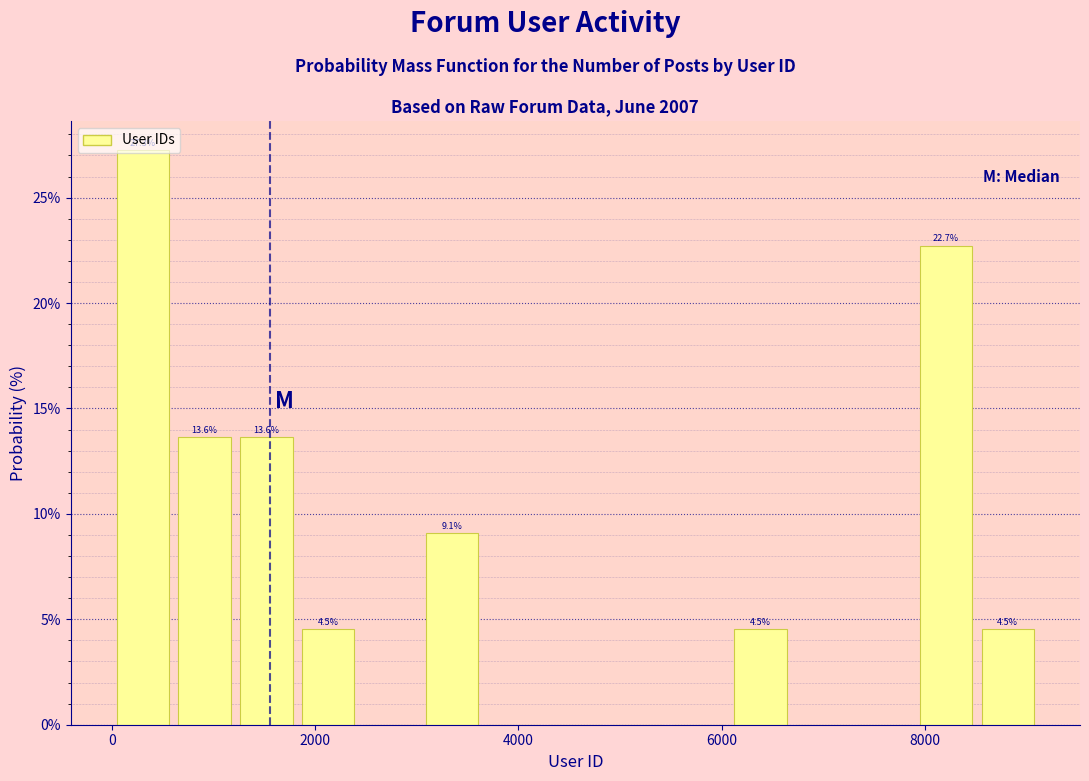

Around what value on the x-axis is the tallest bar? Give the approximate position of its centre, as read against the axis.

400